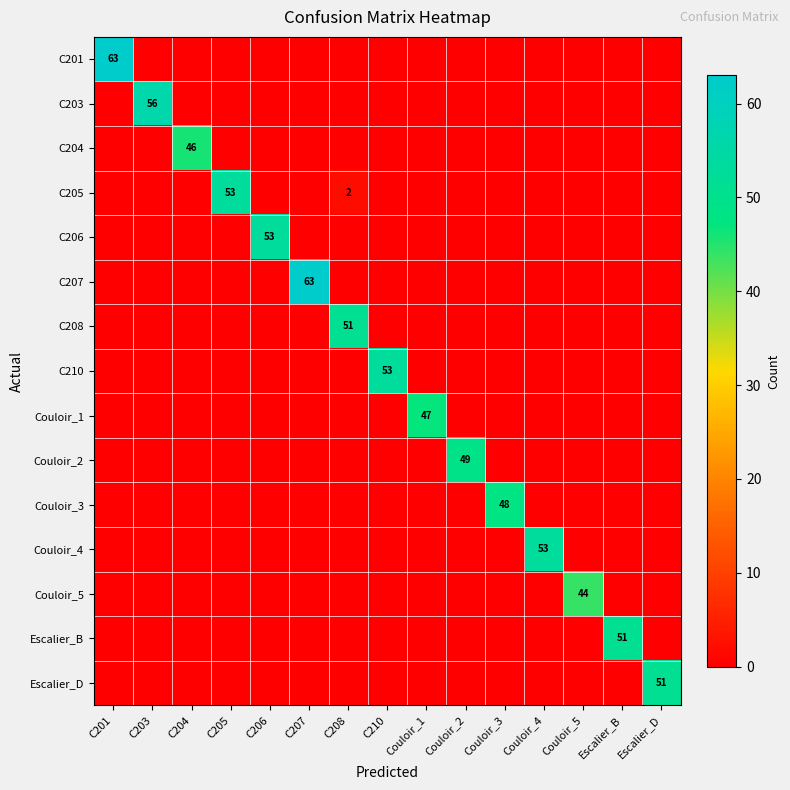

The value of C203 at C203 is 56. True or false?

True